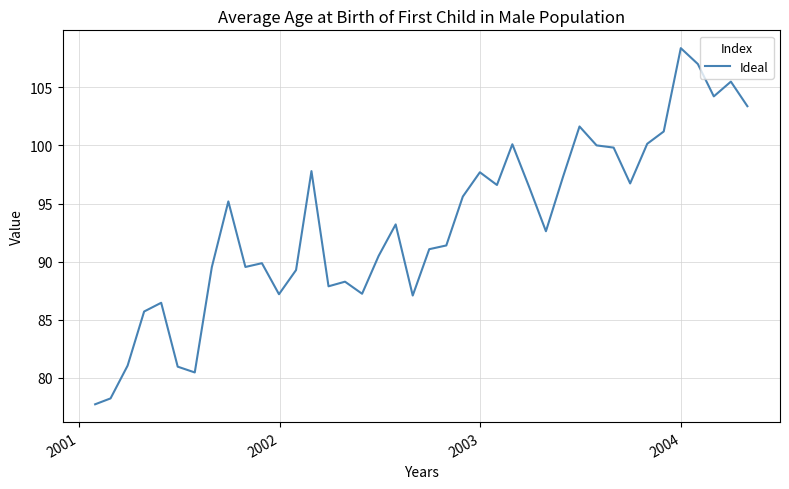

What is the difference between the maximum and minimum values?

30.7